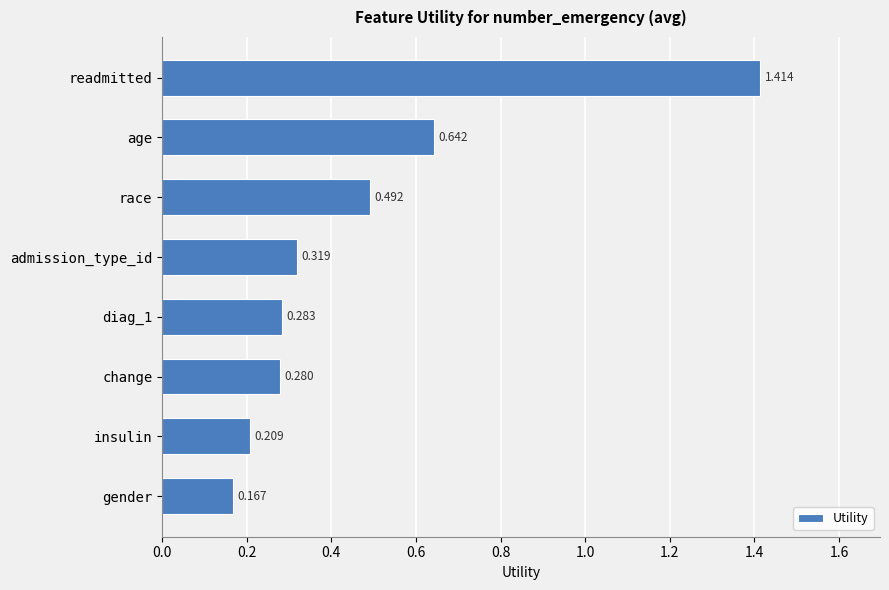

At which category does the chart reach its minimum across all series?

gender